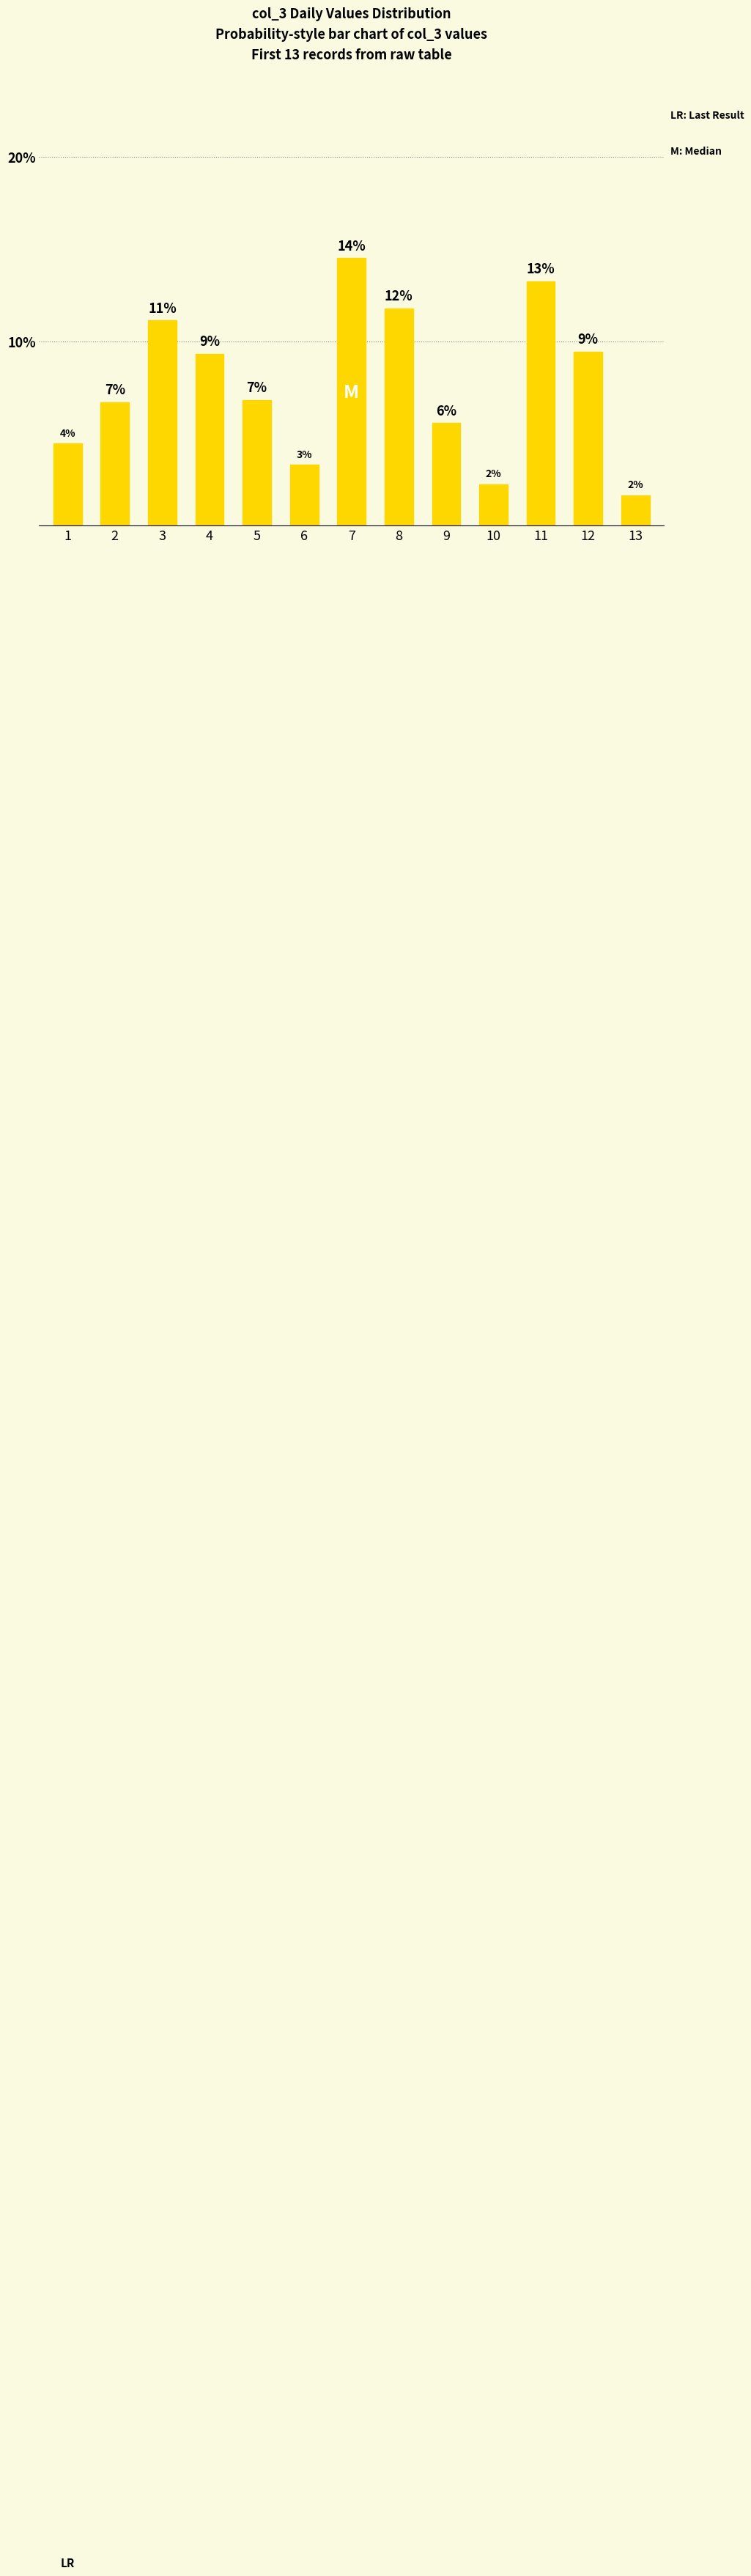

How many bars are there in total?

13